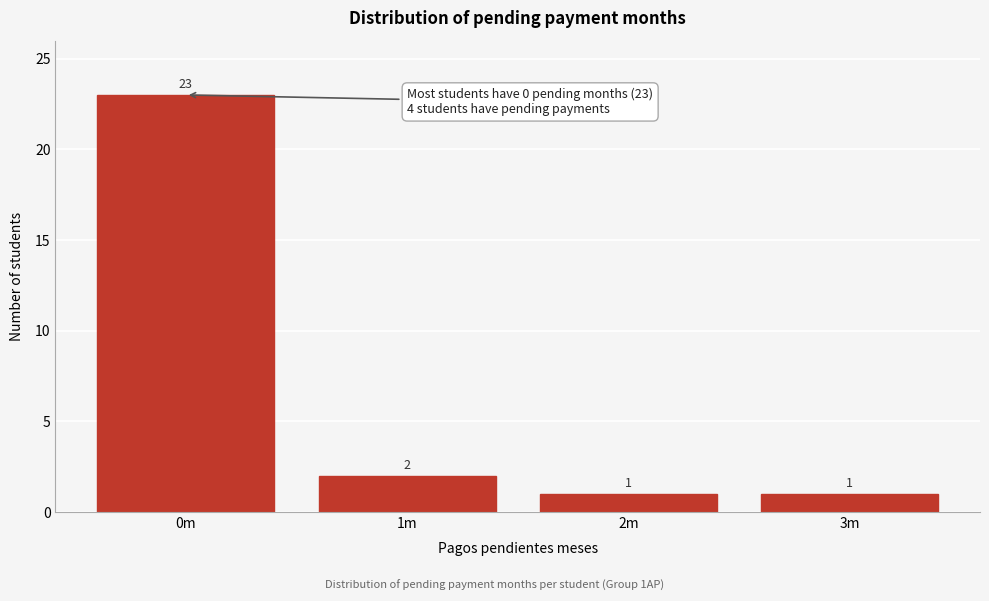

Reading right to left, transcribe all the data shown in this chart.

3m=1	2m=1	1m=2	0m=23